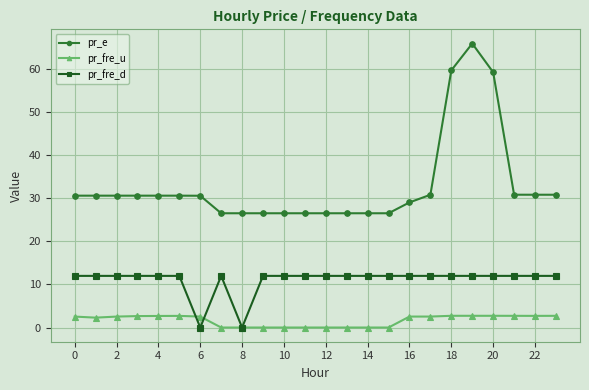

Which series ends up on top after the final intersection of pr_fre_u and pr_fre_d?

pr_fre_d